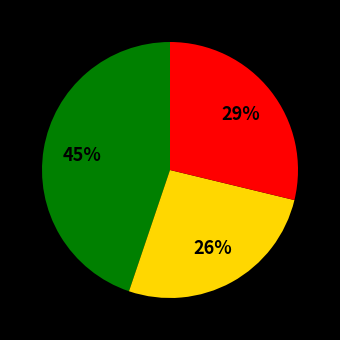

Is there a majority slice in this chart?

No